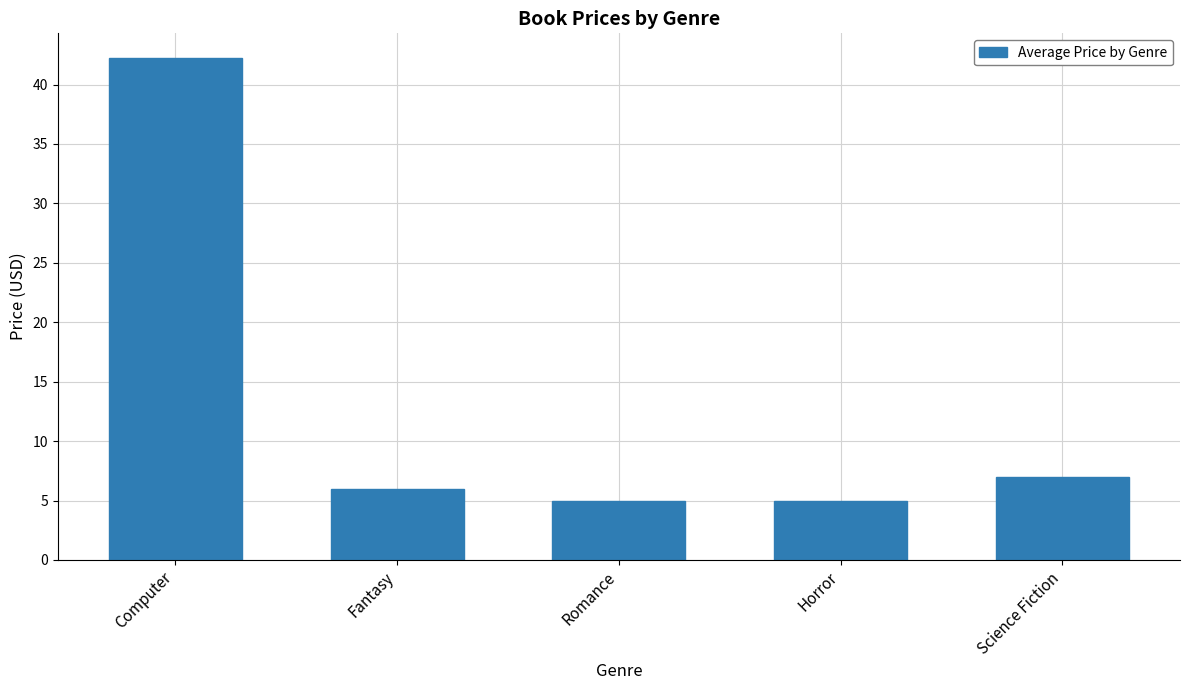

What value does the data have at Romance?

5.0